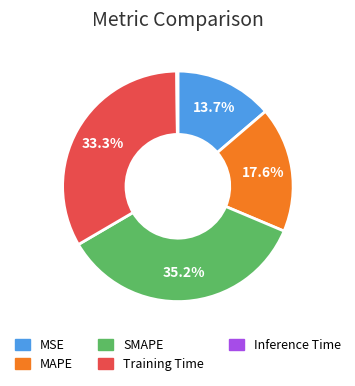

What portion of the pie excludes MSE?

86.3%